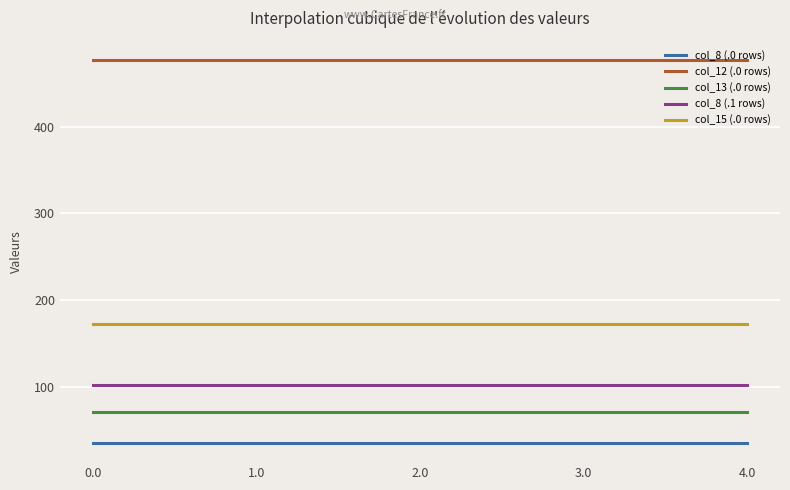

Does the chart have visible grid lines?

Yes